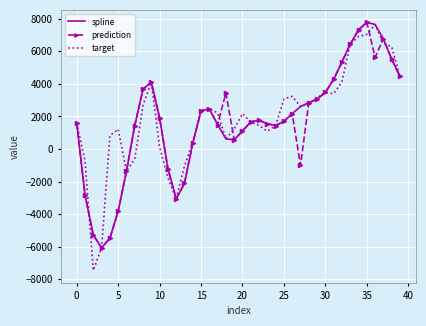

Which series has the widest spread of values?

target